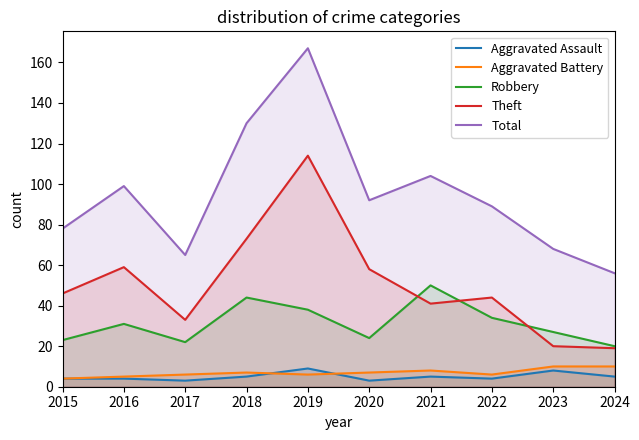

Which series changed the most between 2017 and 2018?

Total